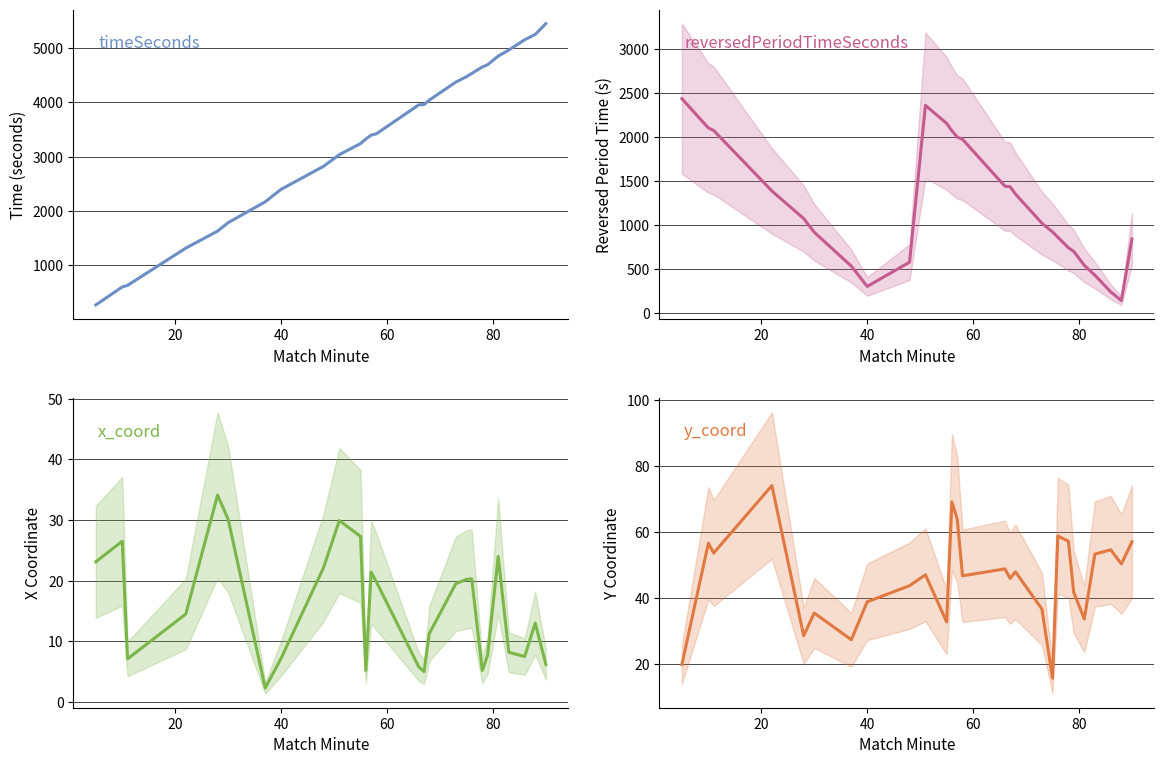

In y_coord, how many points are higher than both neighbors (excluding endpoints)?

9